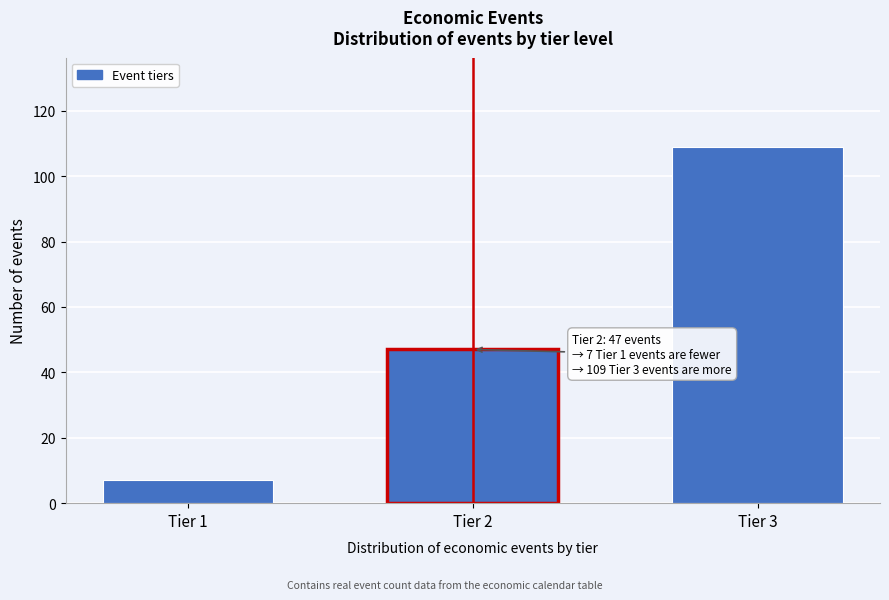

Reading left to right, list all the values displayed in this chart.

Tier 1=7	Tier 2=47	Tier 3=109